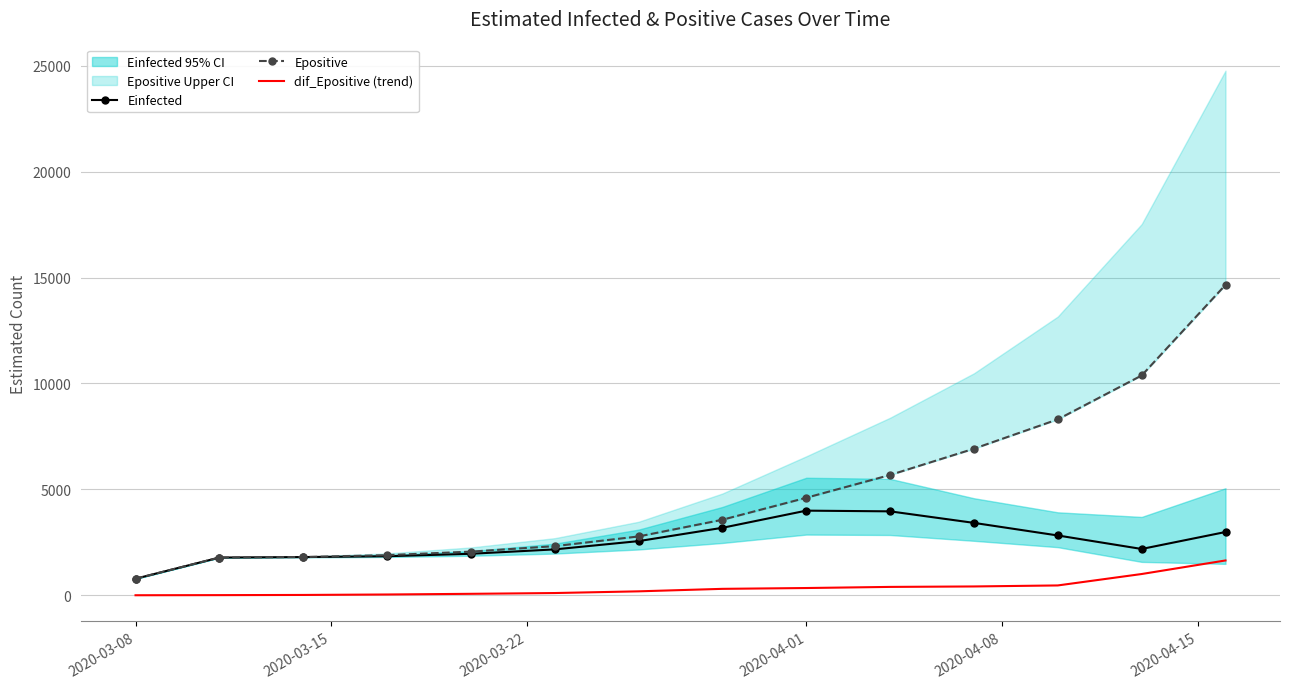

Does the chart have visible grid lines?

Yes